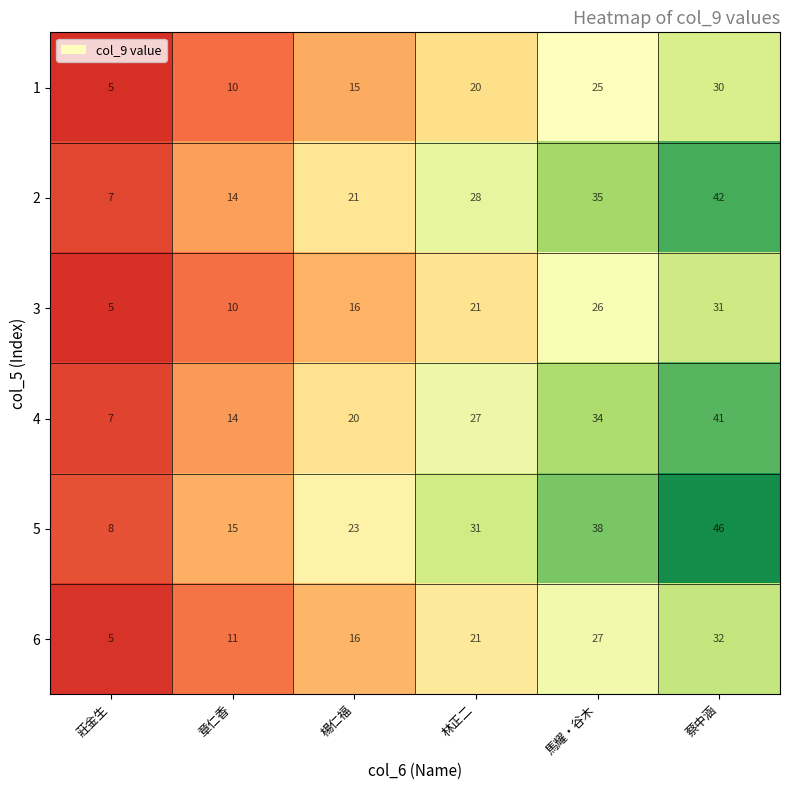

How many 1 values are between 10 and 25?

4